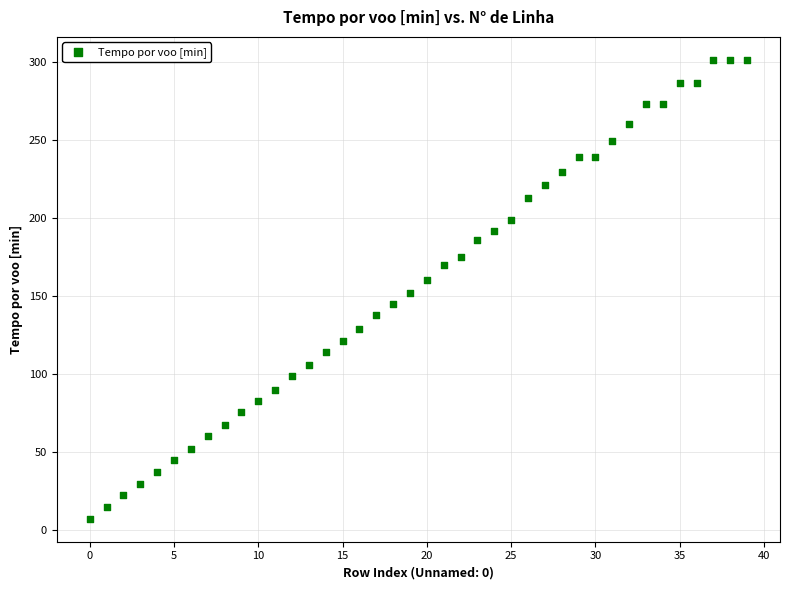

What is the range of Y values (max minus min)?

294.0